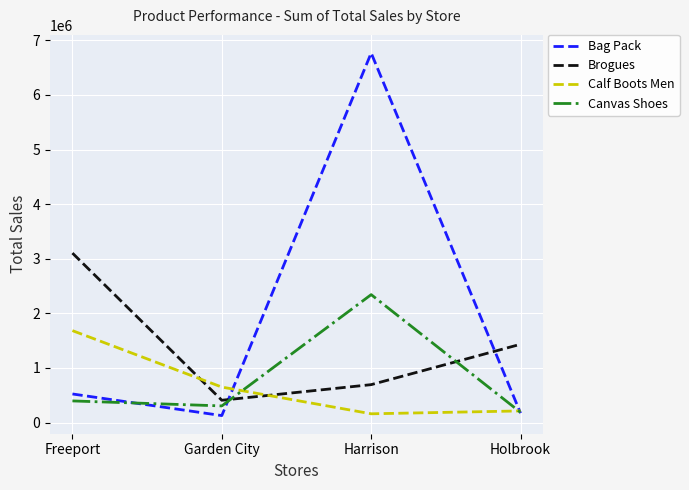

Which series changed the most between Harrison and Holbrook?

Bag Pack